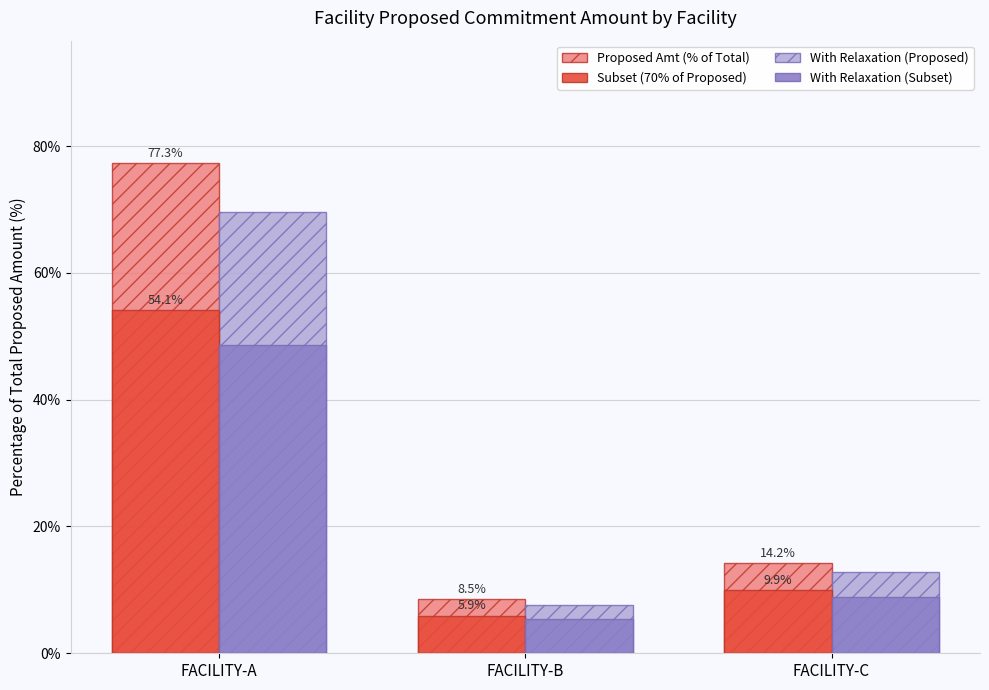

At which category is the sum across all series the highest?

FACILITY-A